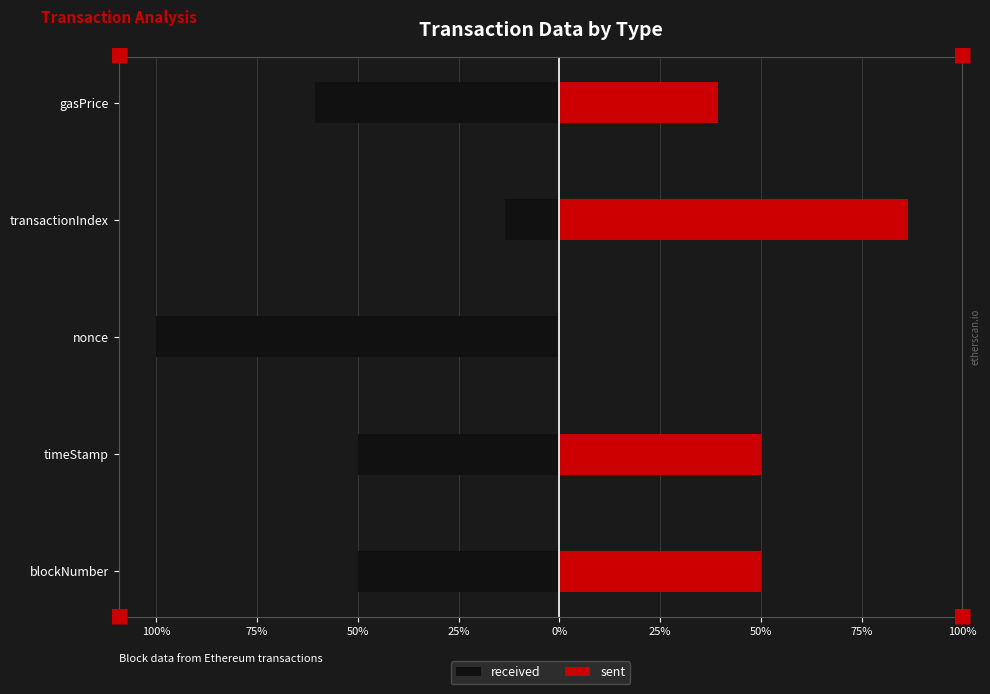

The received series shows -87.5 at blockNumber. True or false?

False